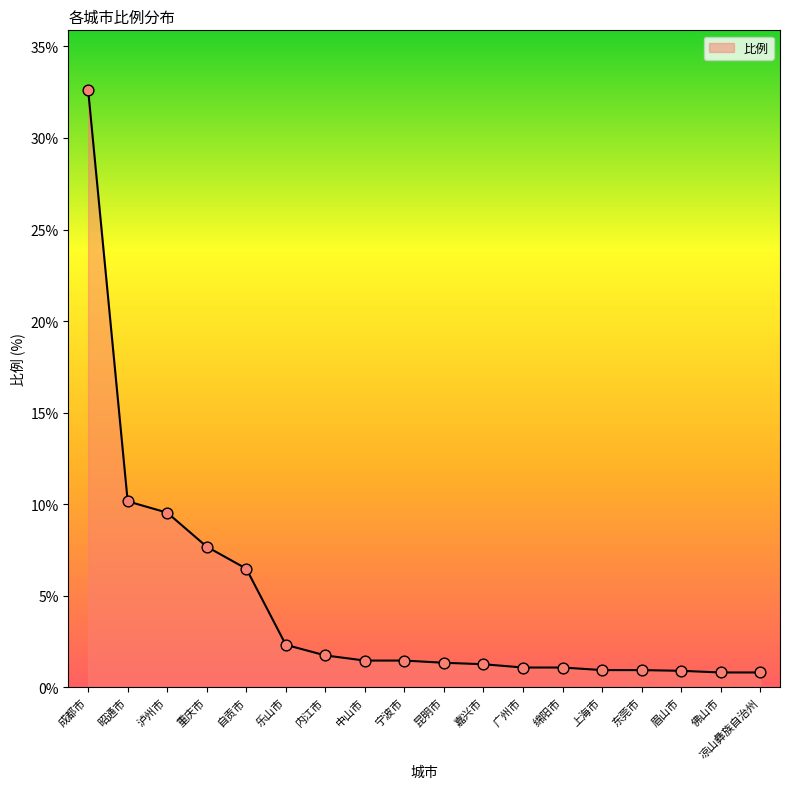

Between 宁波市 and 重庆市, which is larger?

重庆市